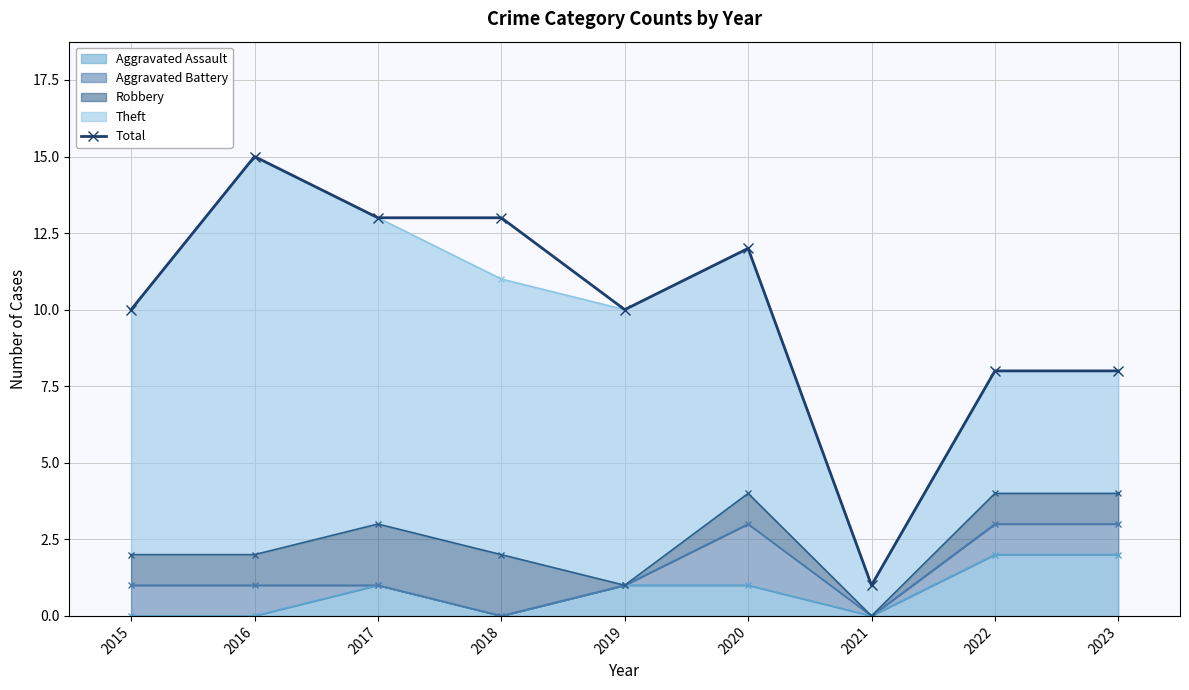

What is the value of the 7th point from the left?

1